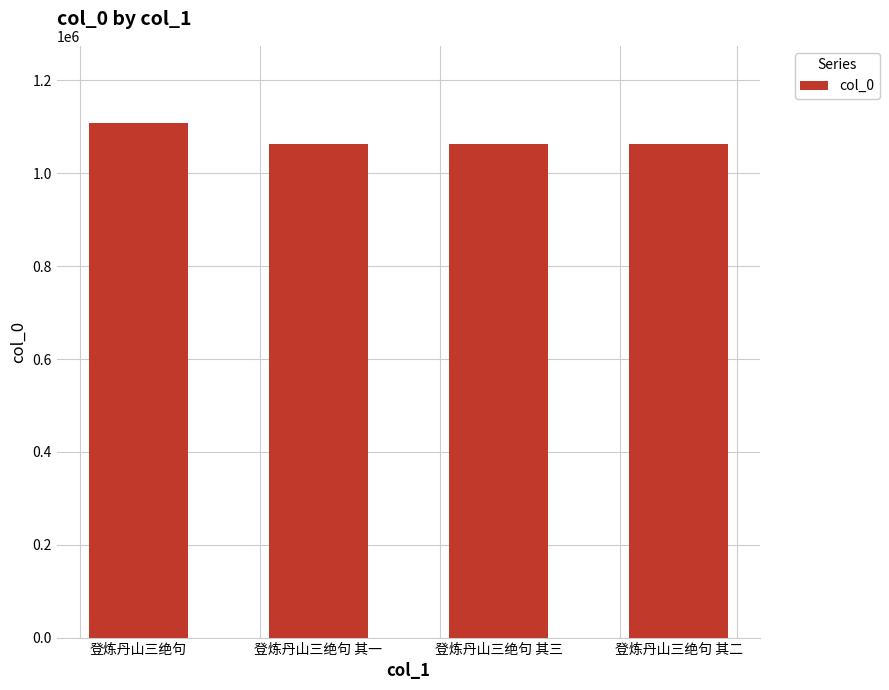

What is the sum of the values at 登炼丹山三绝句 其三 and 登炼丹山三绝句 其一?

2126236